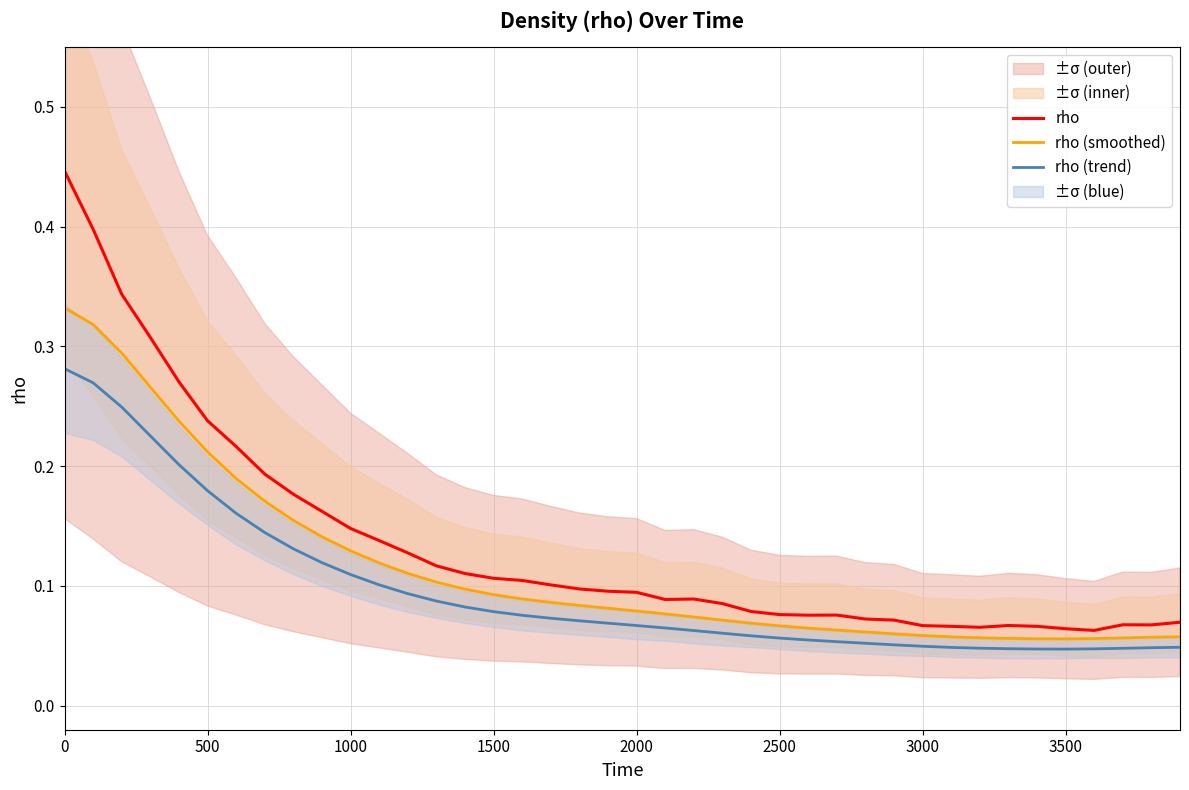

The value of rho (trend) at 500 is 0.3. True or false?

False